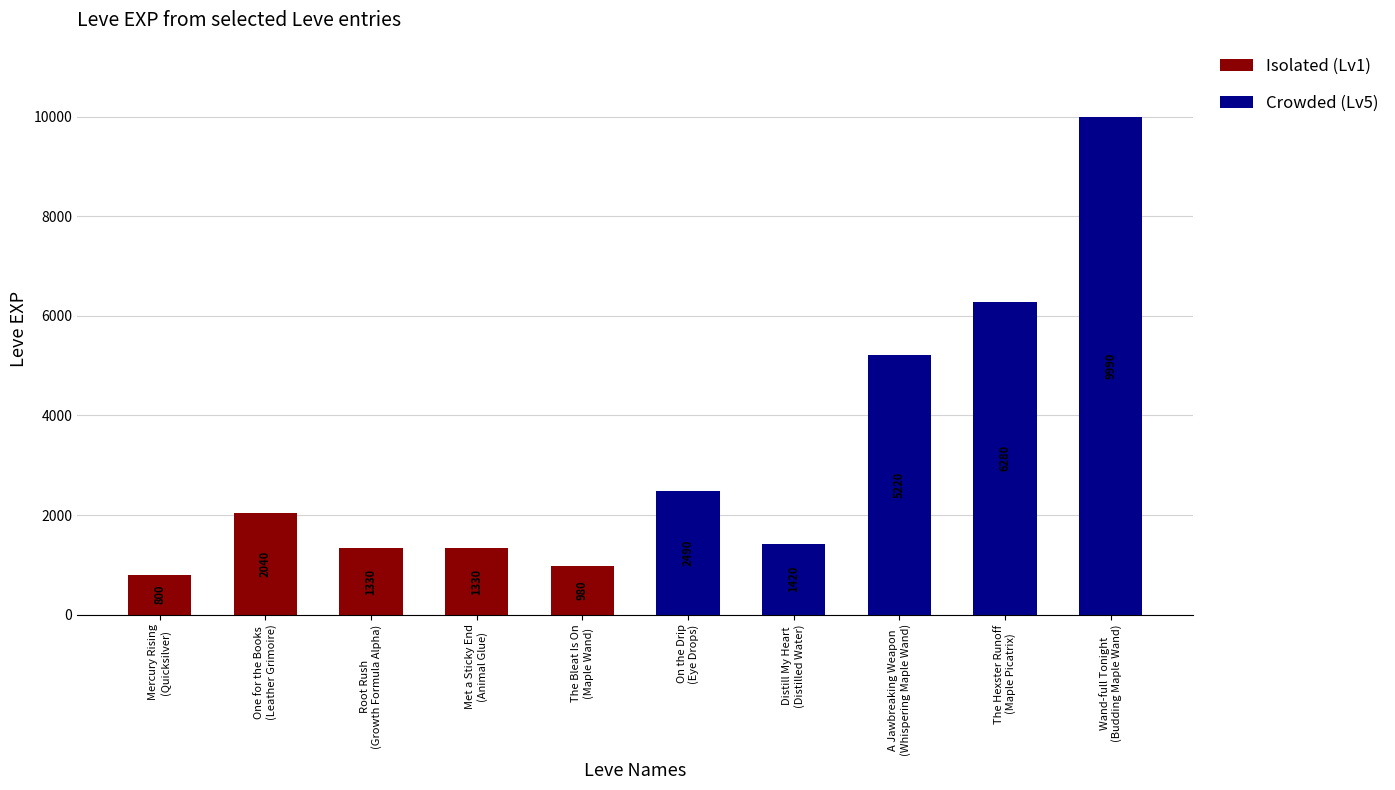

What is the difference between the second highest and minimum values?

5480